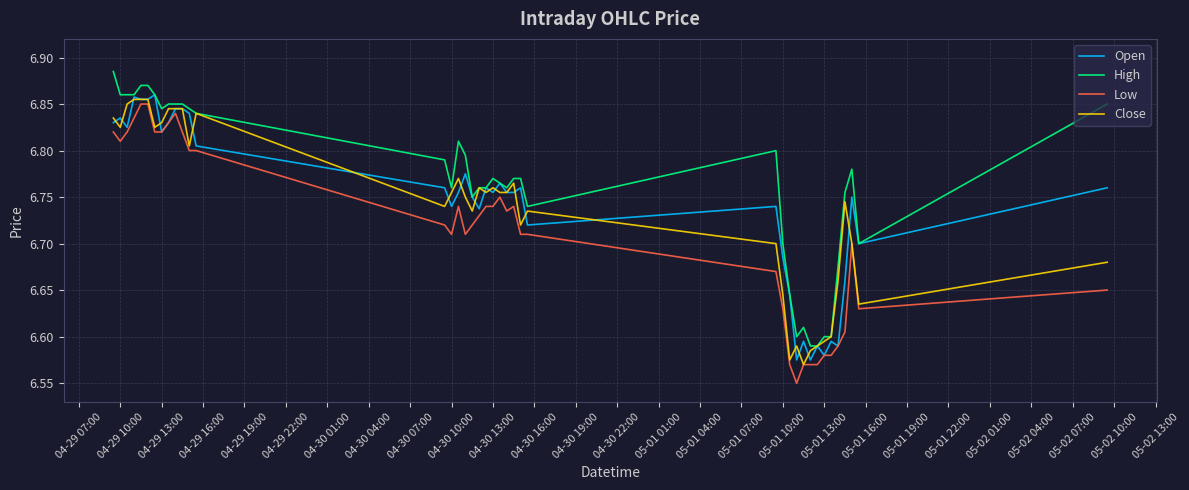

Which series has the largest total across all categories?

High